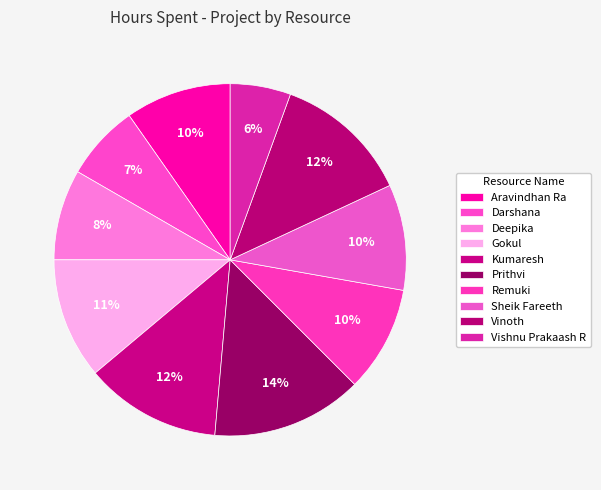

How many slices are in this pie chart?

10